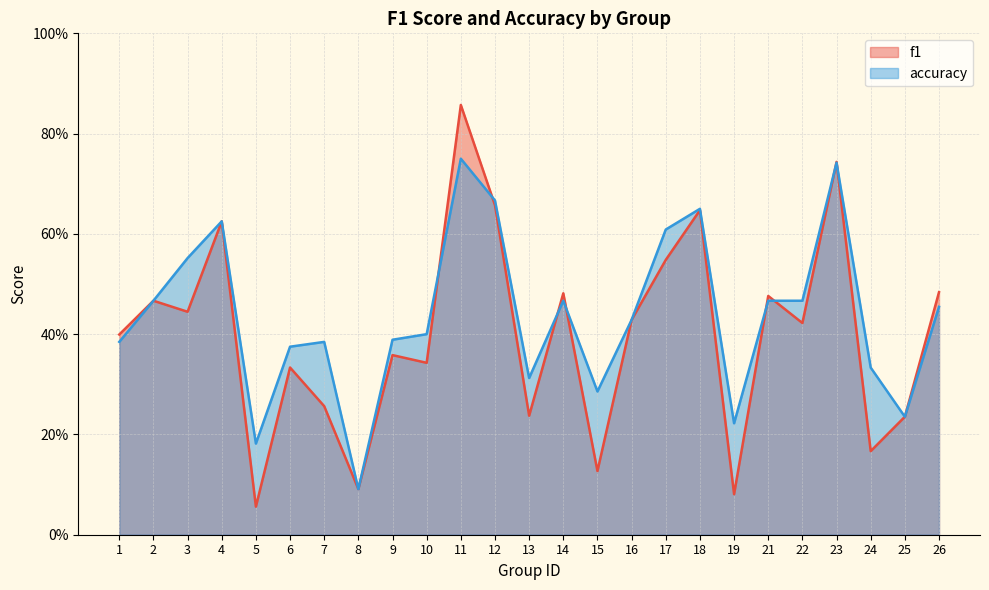

Reading left to right, list all the values displayed in this chart.

f1: 0.4	0.5	0.4	0.6	0.1	0.3	0.3	0.1	0.4	0.3	0.9	0.7	0.2	0.5	0.1	0.4	0.5	0.6	0.1	0.5	0.4	0.7	0.2	0.2	0.5
accuracy: 0.4	0.5	0.6	0.6	0.2	0.4	0.4	0.1	0.4	0.4	0.8	0.7	0.3	0.5	0.3	0.4	0.6	0.7	0.2	0.5	0.5	0.7	0.3	0.2	0.5